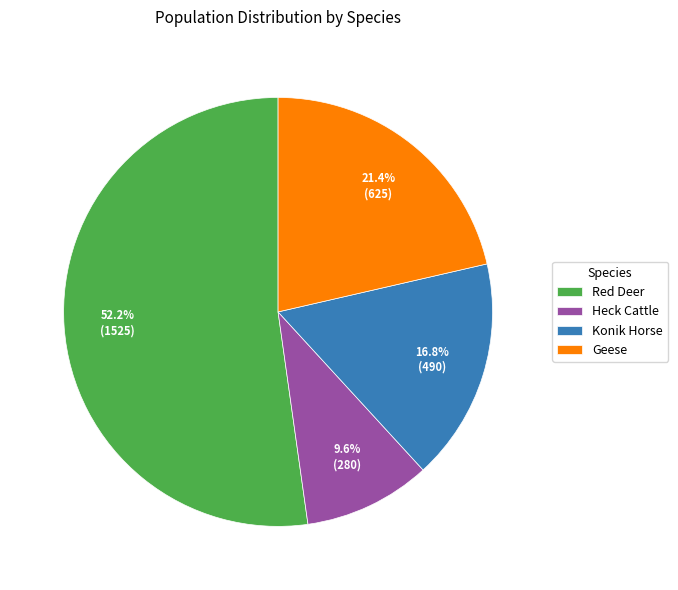

The Konik Horse slice represents 17% of the pie. True or false?

True